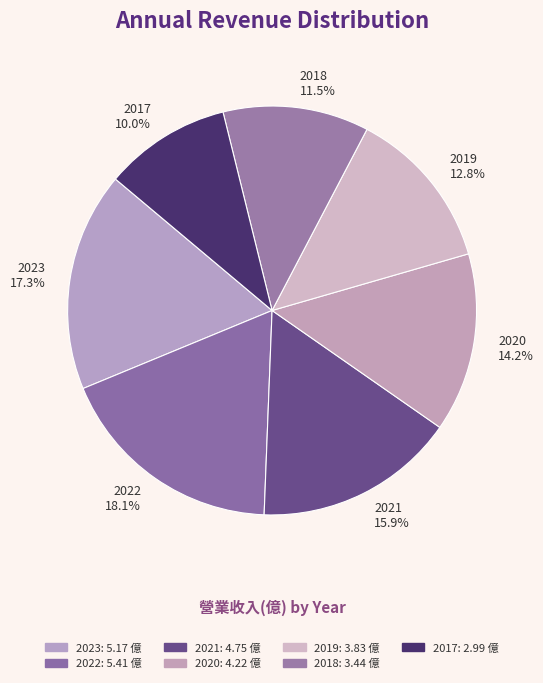

Which slice is the smallest?

2017